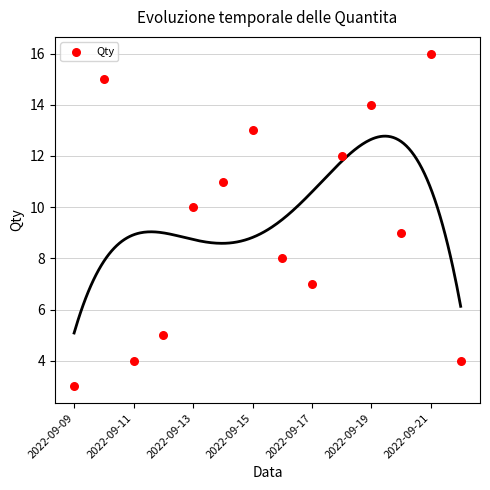

What is the range of Y values (max minus min)?

13